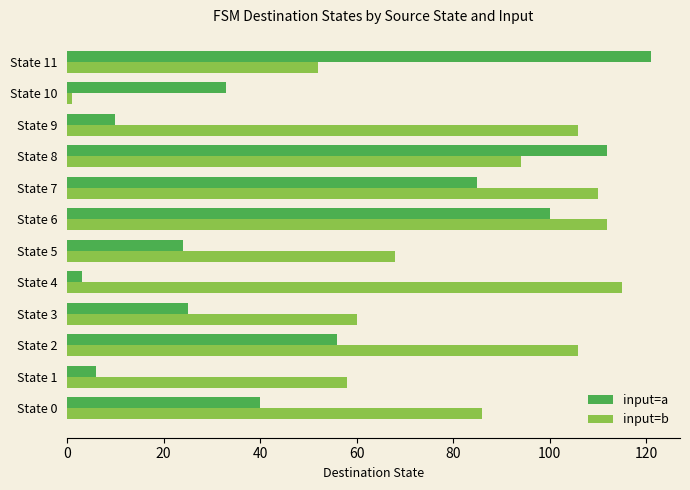

Rank the series by their average value, from lowest to highest.

input=a, input=b